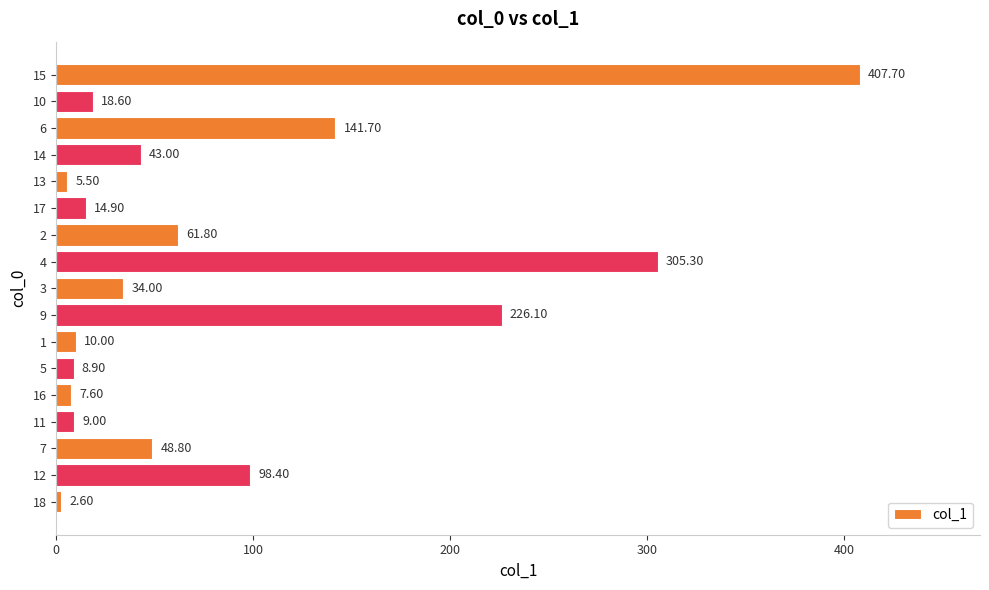

Approximately how many times larger is the value at 9 compared to 14?

5.3